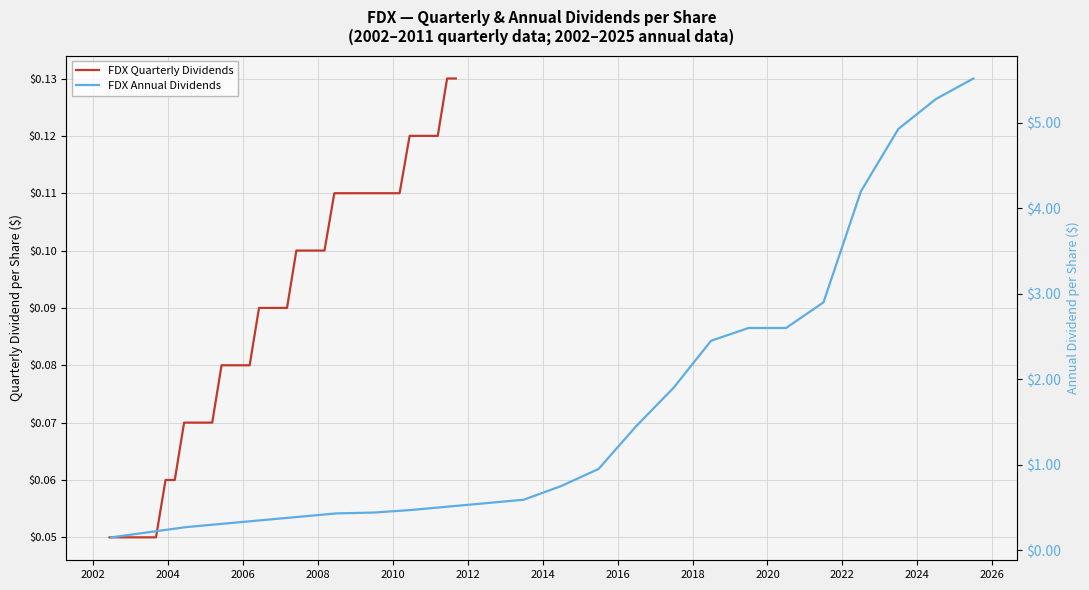

List the labels in order of value, largest first.

2011-06-15, 2011-09-08, 2010-06-15, 2010-09-08, 2010-11-18, 2011-03-16, 2008-06-11, 2008-09-08, 2008-12-10, 2009-03-09, 2009-06-16, 2009-09-08, 2009-12-10, 2010-03-09, 2007-06-07, 2007-09-06, 2007-12-10, 2008-03-07, 2006-06-08, 2006-09-07, 2006-12-08, 2007-03-08, 2005-06-08, 2005-09-08, 2005-12-09, 2006-03-09, 2004-06-08, 2004-09-08, 2004-12-09, 2005-03-09, 2003-12-10, 2004-03-09, 2002-06-13, 2002-09-05, 2002-12-10, 2003-03-06, 2003-06-10, 2003-09-08